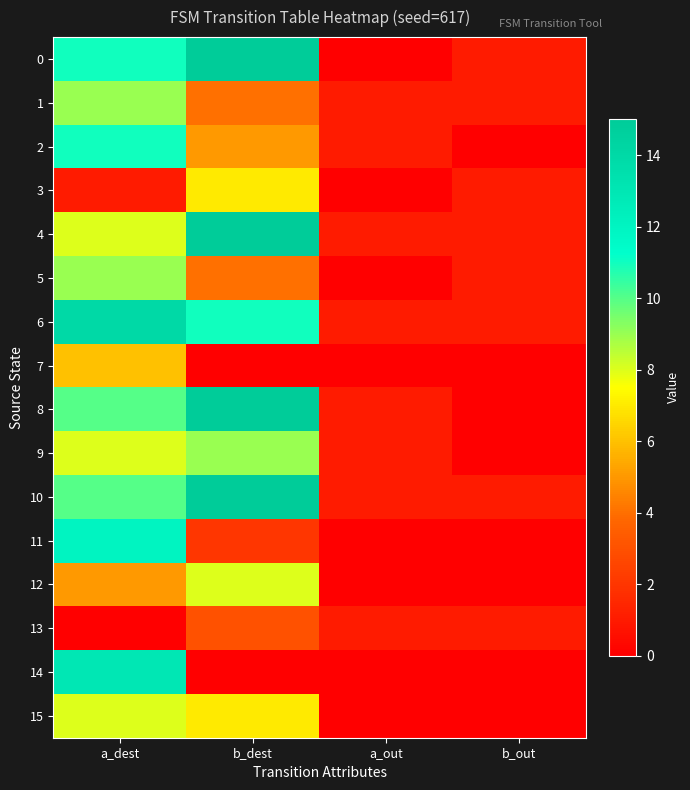

Rank the series by their maximum value, from highest to lowest.

0, 4, 8, 10, 6, 14, 11, 2, 1, 5, 9, 12, 15, 3, 7, 13